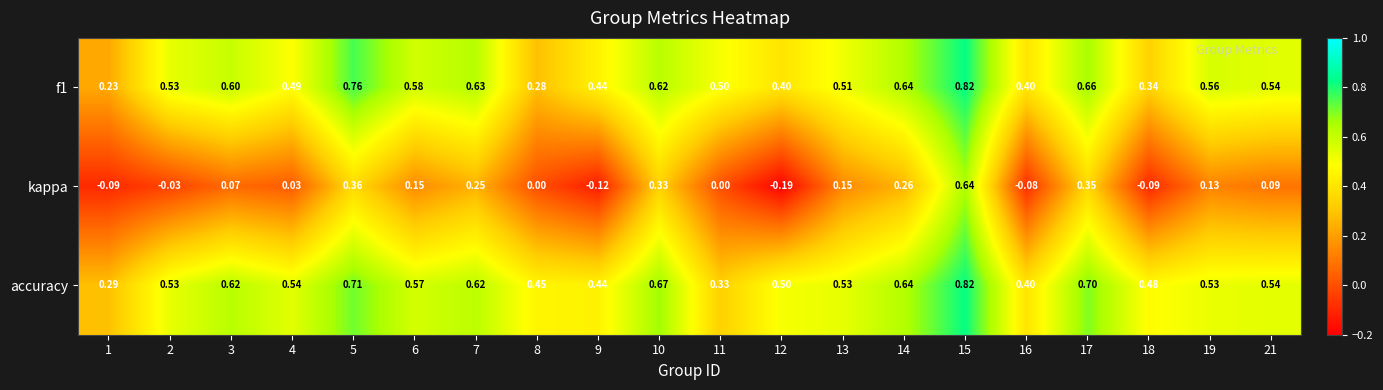

Which series has the largest total across all categories?

accuracy